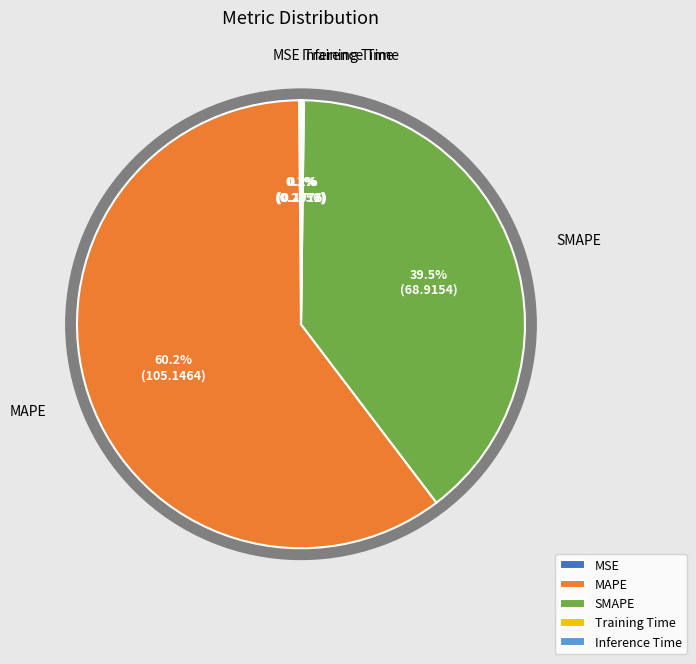

Is the sum of SMAPE and MSE greater than half?

No